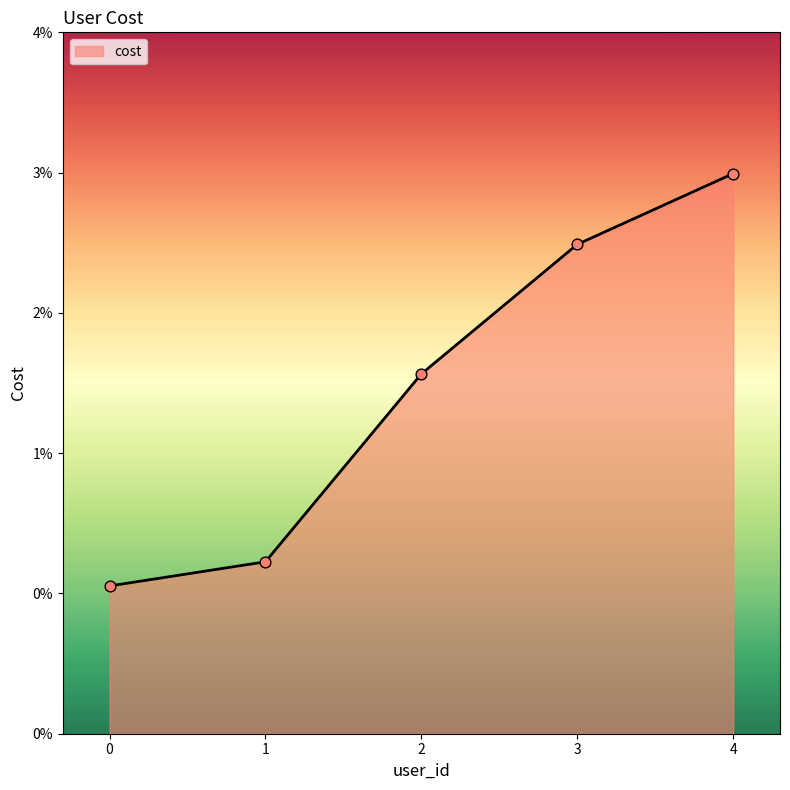

Approximately how many times larger is the value at 3 compared to 4?

0.9